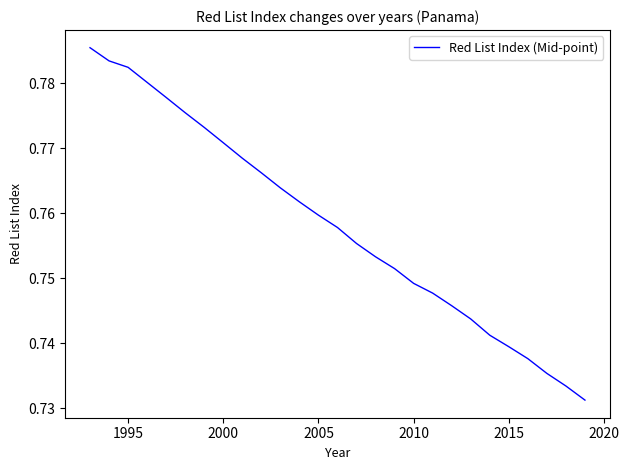

Reading right to left, what are all the values shown in this chart?

0.7	0.7	0.7	0.7	0.7	0.7	0.7	0.7	0.7	0.7	0.8	0.8	0.8	0.8	0.8	0.8	0.8	0.8	0.8	0.8	0.8	0.8	0.8	0.8	0.8	0.8	0.8